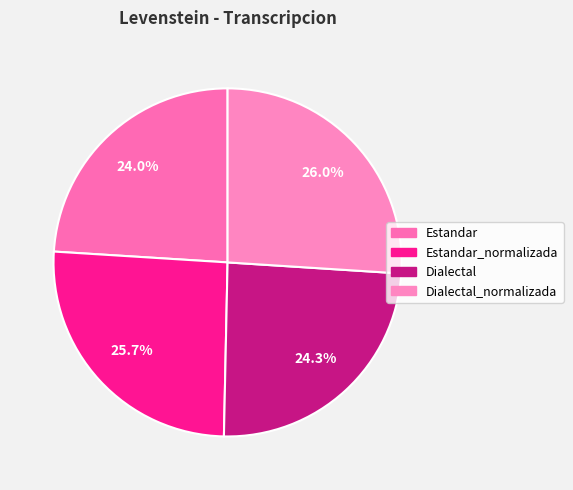

How many segments does this pie chart have?

4